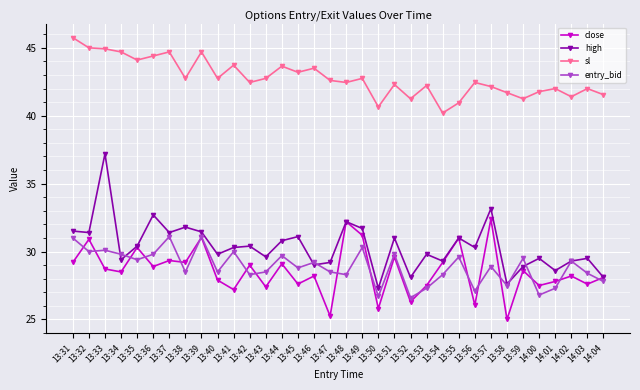

True or false: entry_bid and sl cross at least once.

False